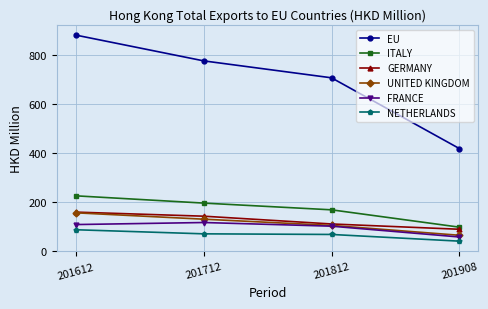

Which series has the largest range (max minus min)?

EU